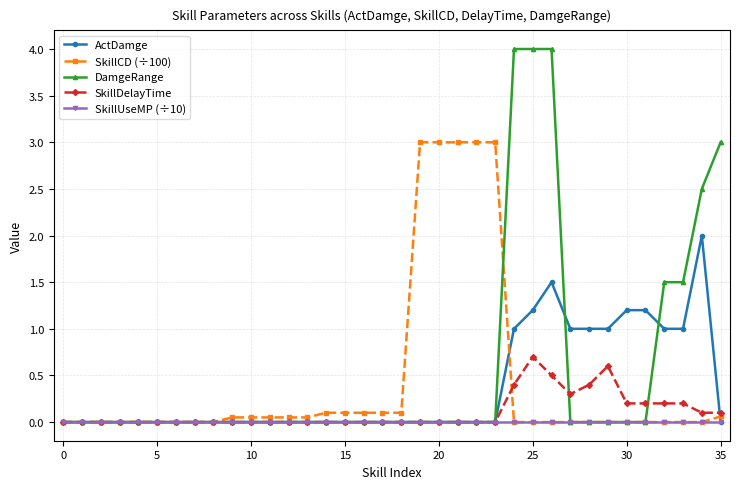

What is the difference between the second highest and second lowest values in the SkillDelayTime series?

0.6